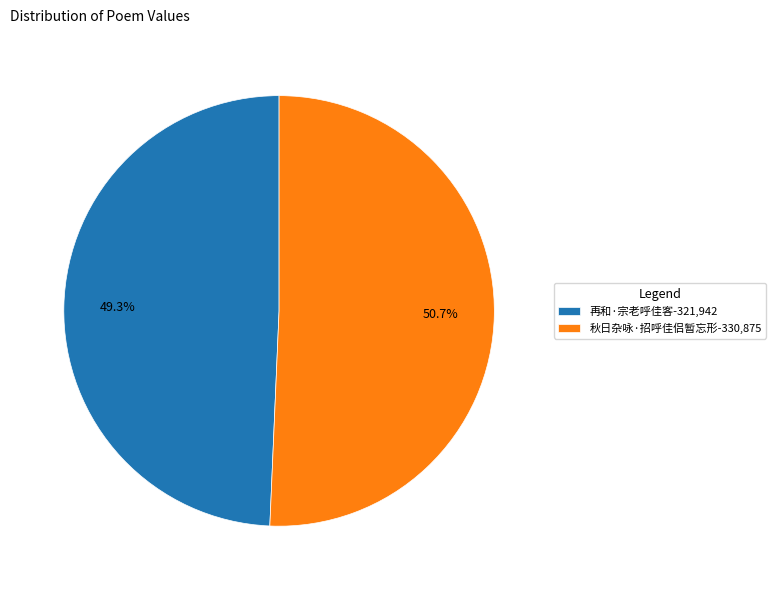

How many segments does this pie chart have?

2